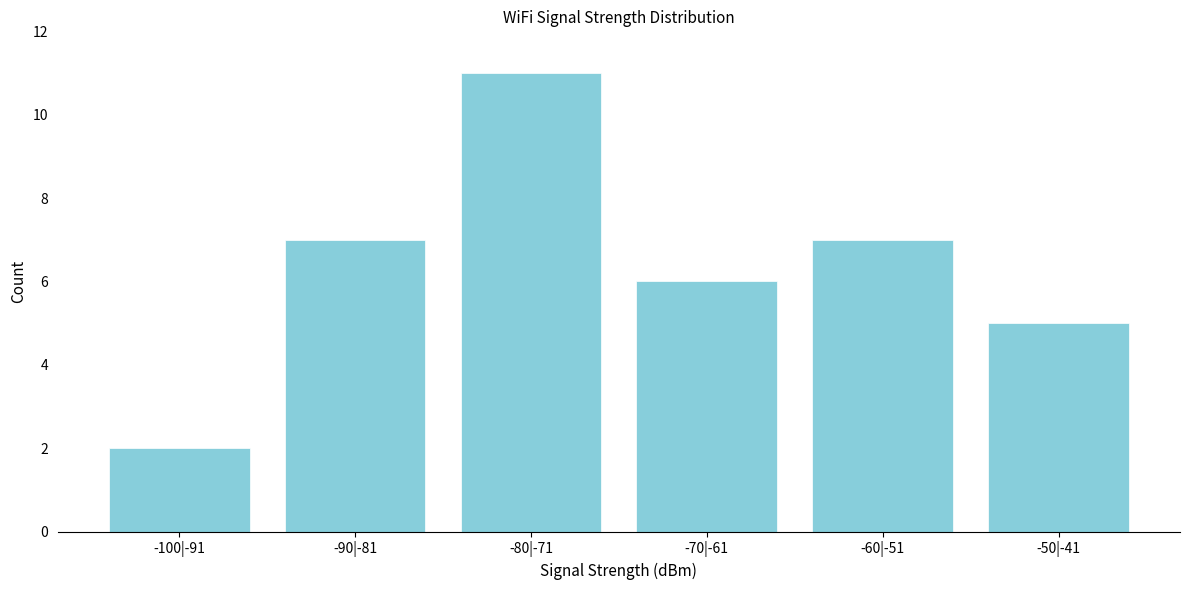

Reading left to right, transcribe all the data shown in this chart.

2	7	11	6	7	5